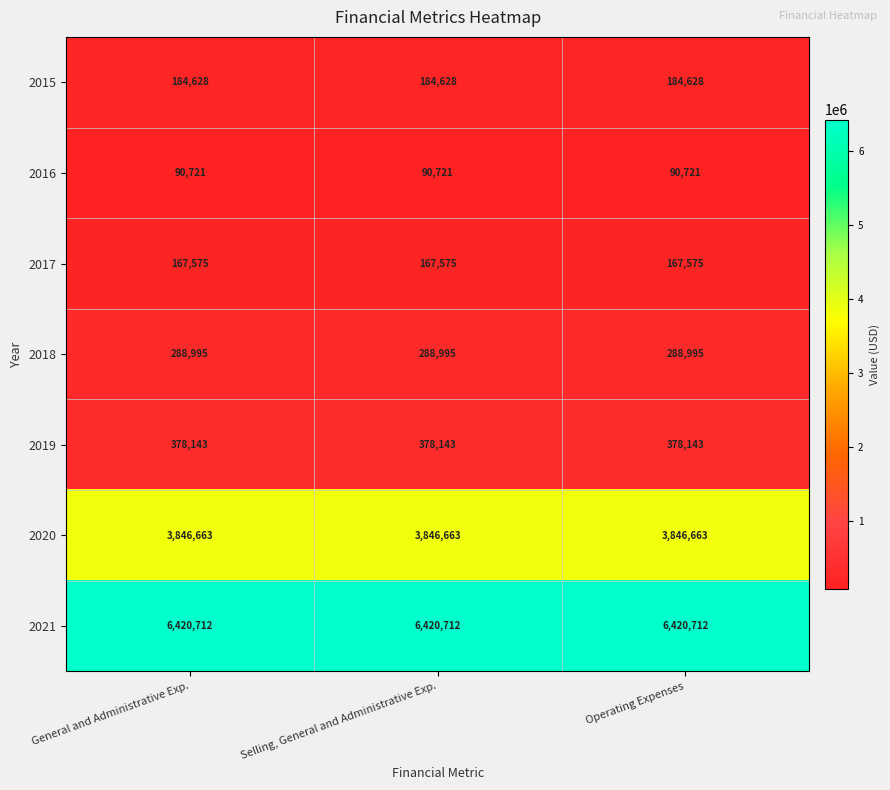

List the series in order of their peak value, highest first.

2021, 2020, 2019, 2018, 2015, 2017, 2016